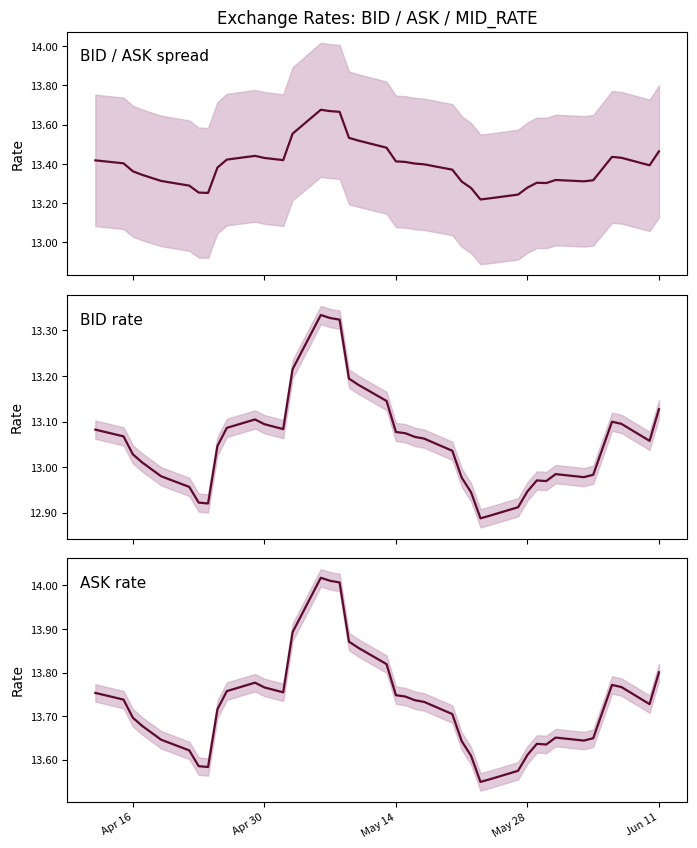

True or false: MID_RATE and BID cross at least once.

False